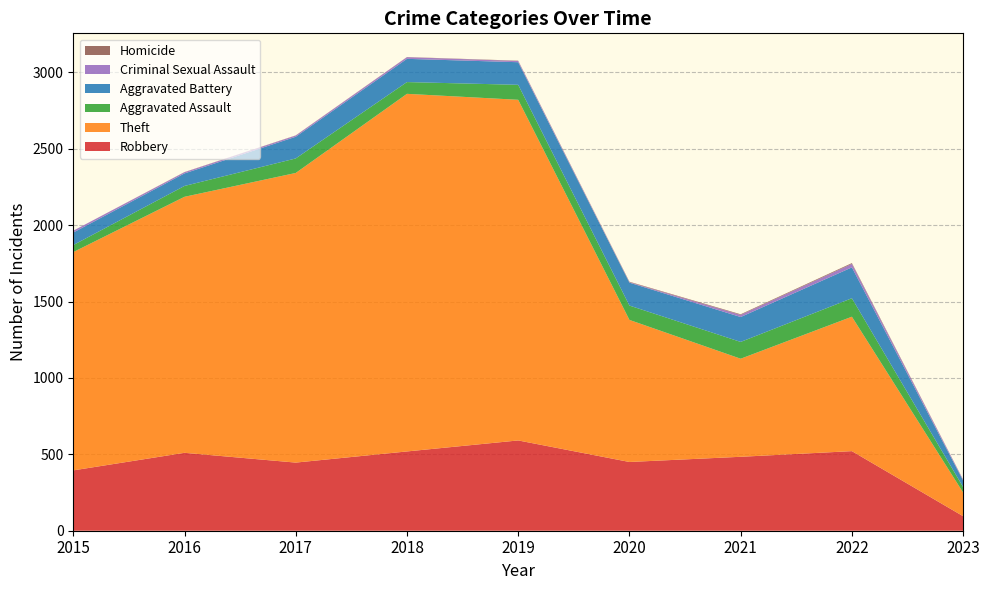

Reading left to right, transcribe all the data shown in this chart.

Robbery: 2015=395	2016=510	2017=446	2018=519	2019=591	2020=450	2021=484	2022=521	2023=95
Theft: 2015=1429	2016=1676	2017=1896	2018=2341	2019=2230	2020=930	2021=642	2022=880	2023=155
Aggravated Assault: 2015=46	2016=71	2017=95	2018=77	2019=98	2020=94	2021=110	2022=121	2023=36
Aggravated Battery: 2015=82	2016=82	2017=142	2018=152	2019=148	2020=150	2021=163	2022=202	2023=42
Criminal Sexual Assault: 2015=12	2016=8	2017=8	2018=11	2019=8	2020=3	2021=14	2022=23	2023=6
Homicide: 2015=0	2016=1	2017=1	2018=1	2019=2	2020=3	2021=4	2022=5	2023=1